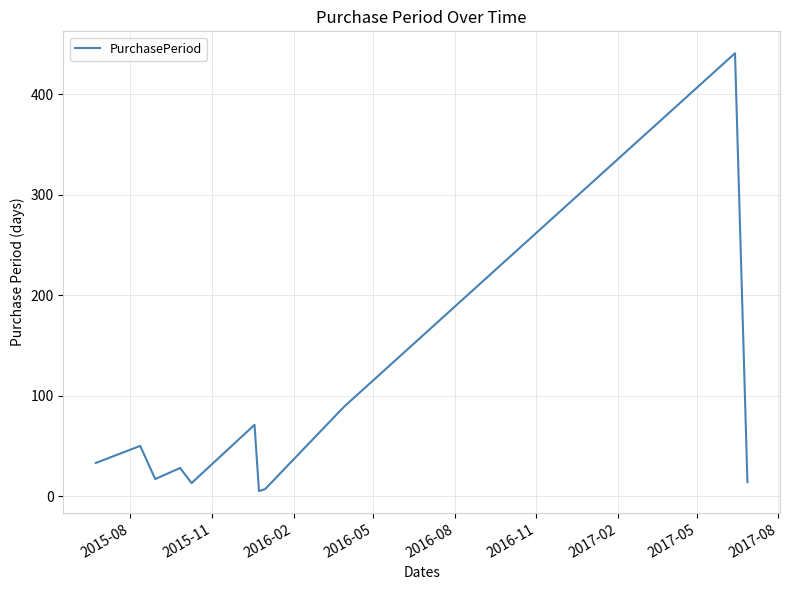

What is the difference between the maximum and minimum values?

436